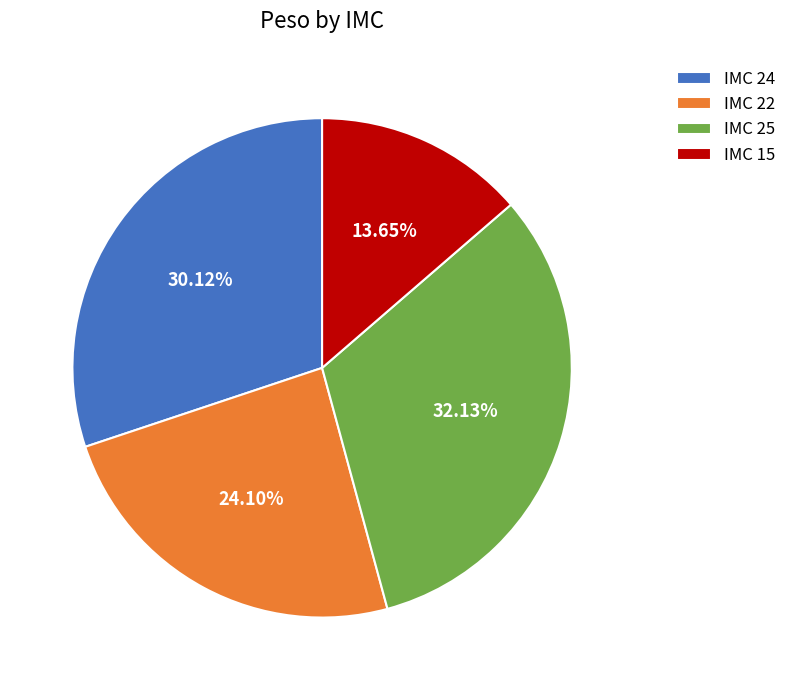

Approximately how many times larger is the value at IMC 25 compared to IMC 22?

1.3